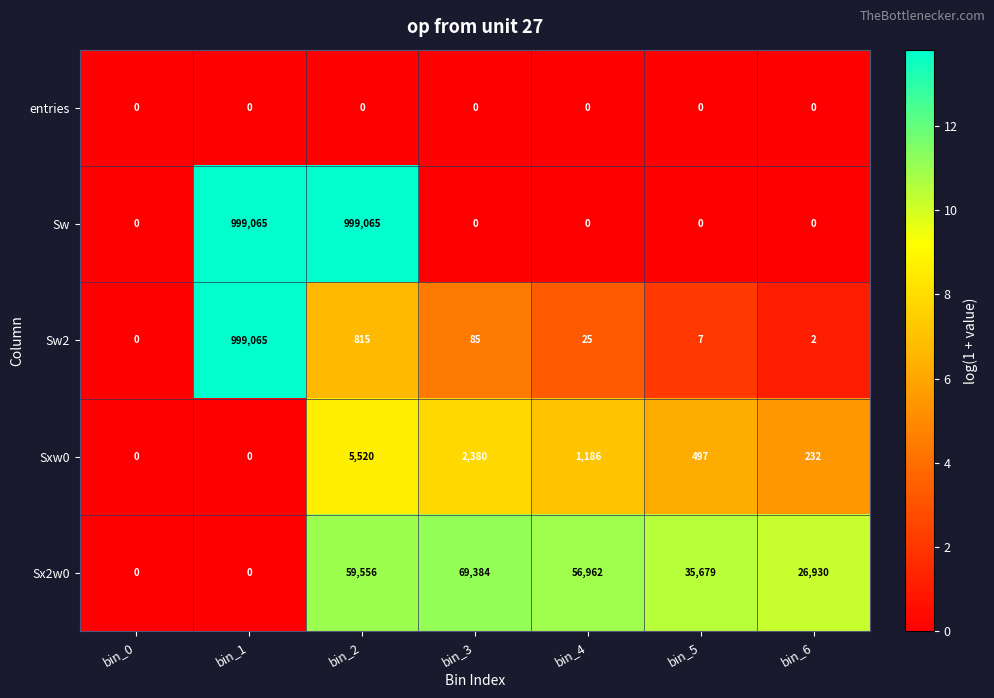

Which series has the largest total across all categories?

Sw